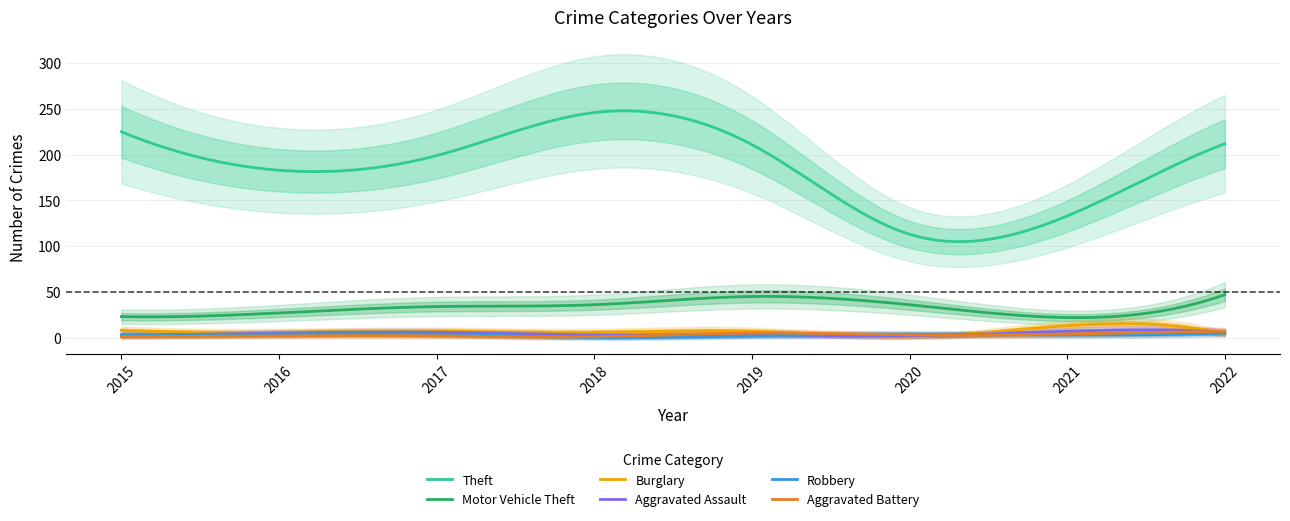

The Burglary series shows 7 at 2017. True or false?

True